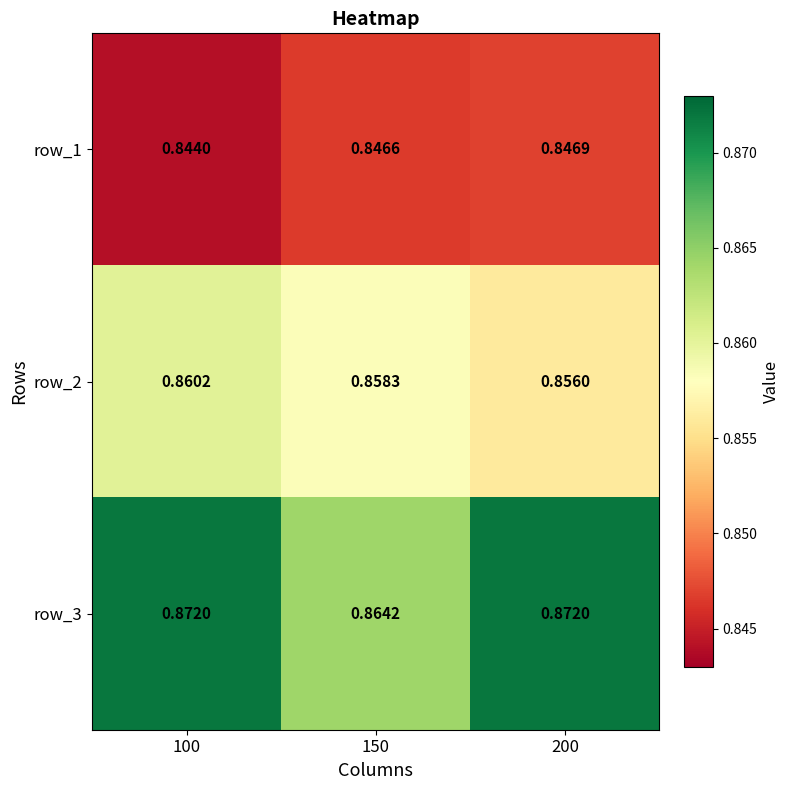

Is the value of row_1 at 100 greater than the value of row_3 at 100?

No